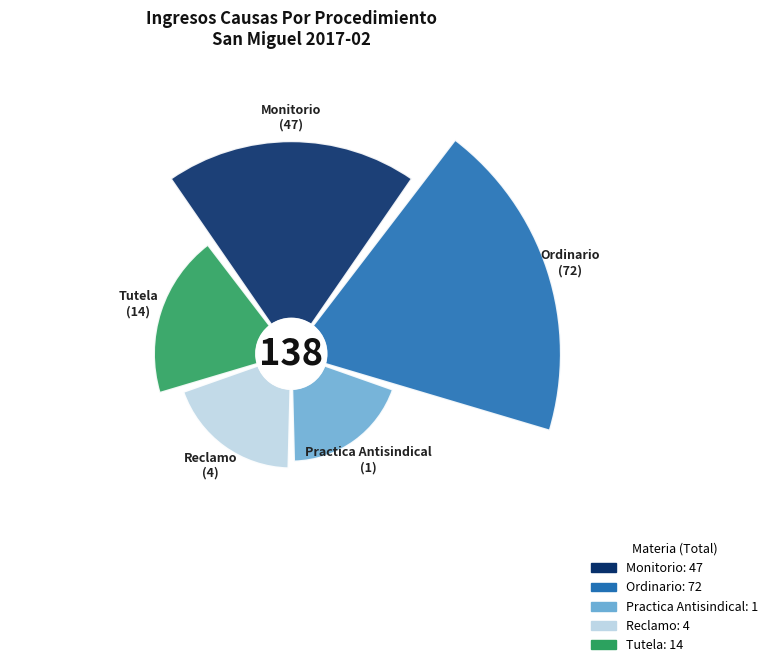

True or false: Reclamo accounts for 19% of the total.

False